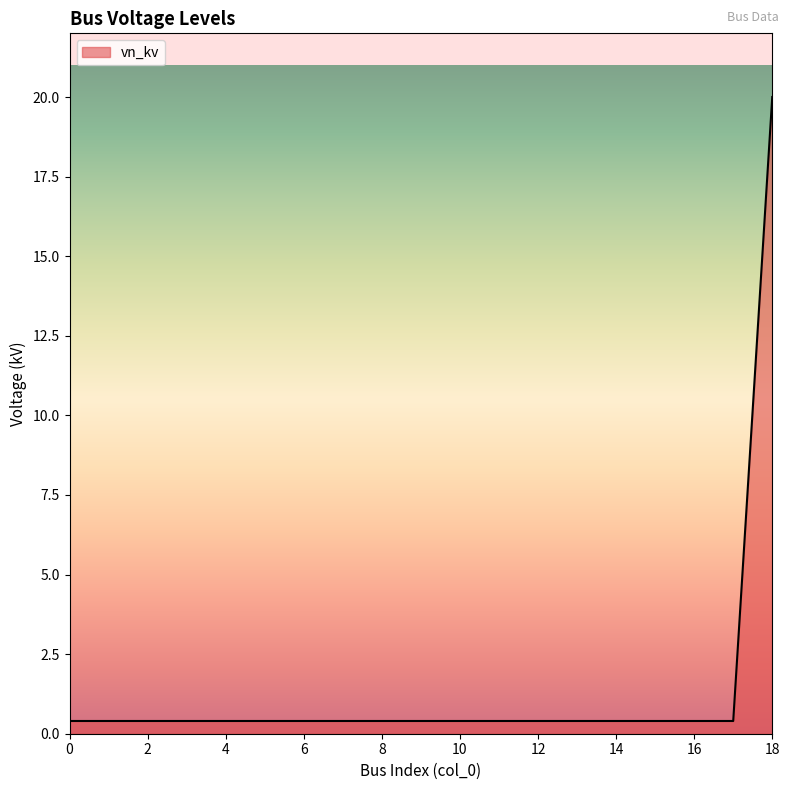

What is the difference between the maximum and minimum values?

19.6